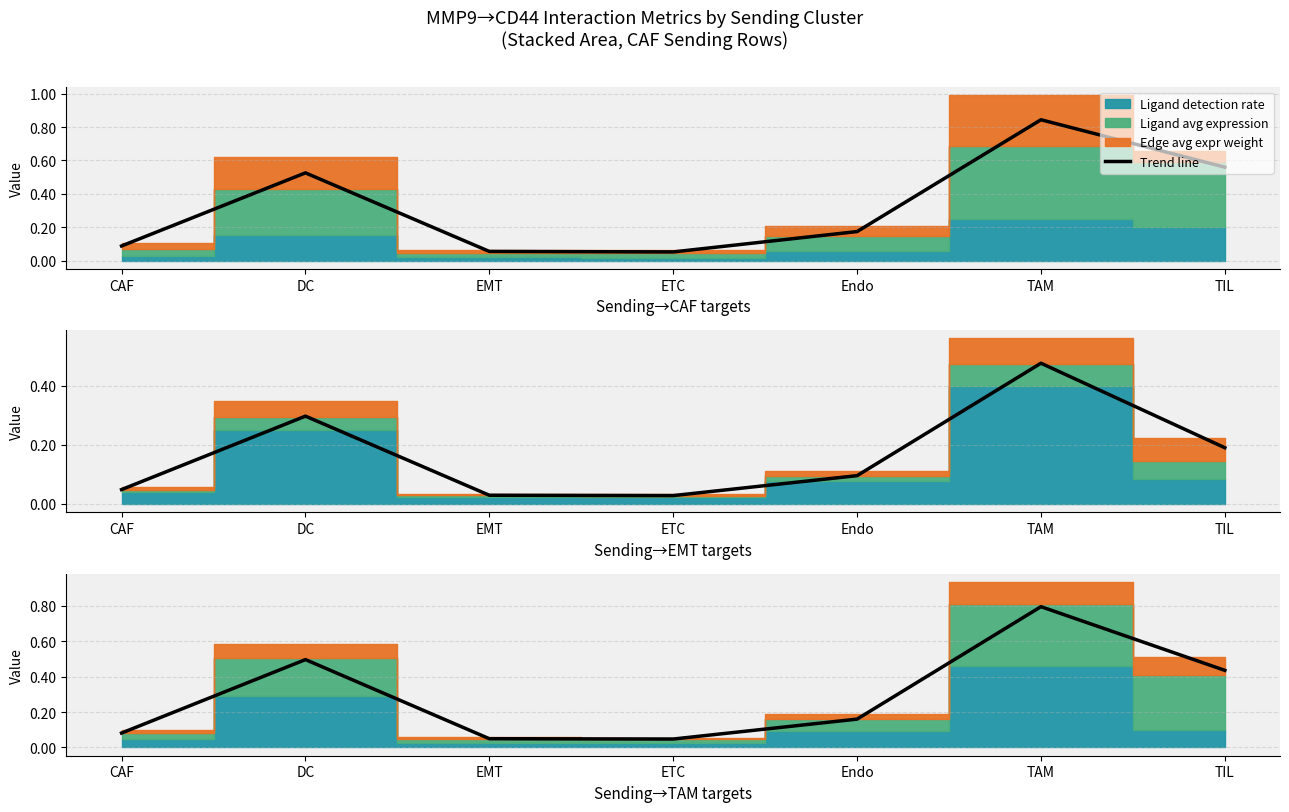

Which category has the highest value across all series?

TAM